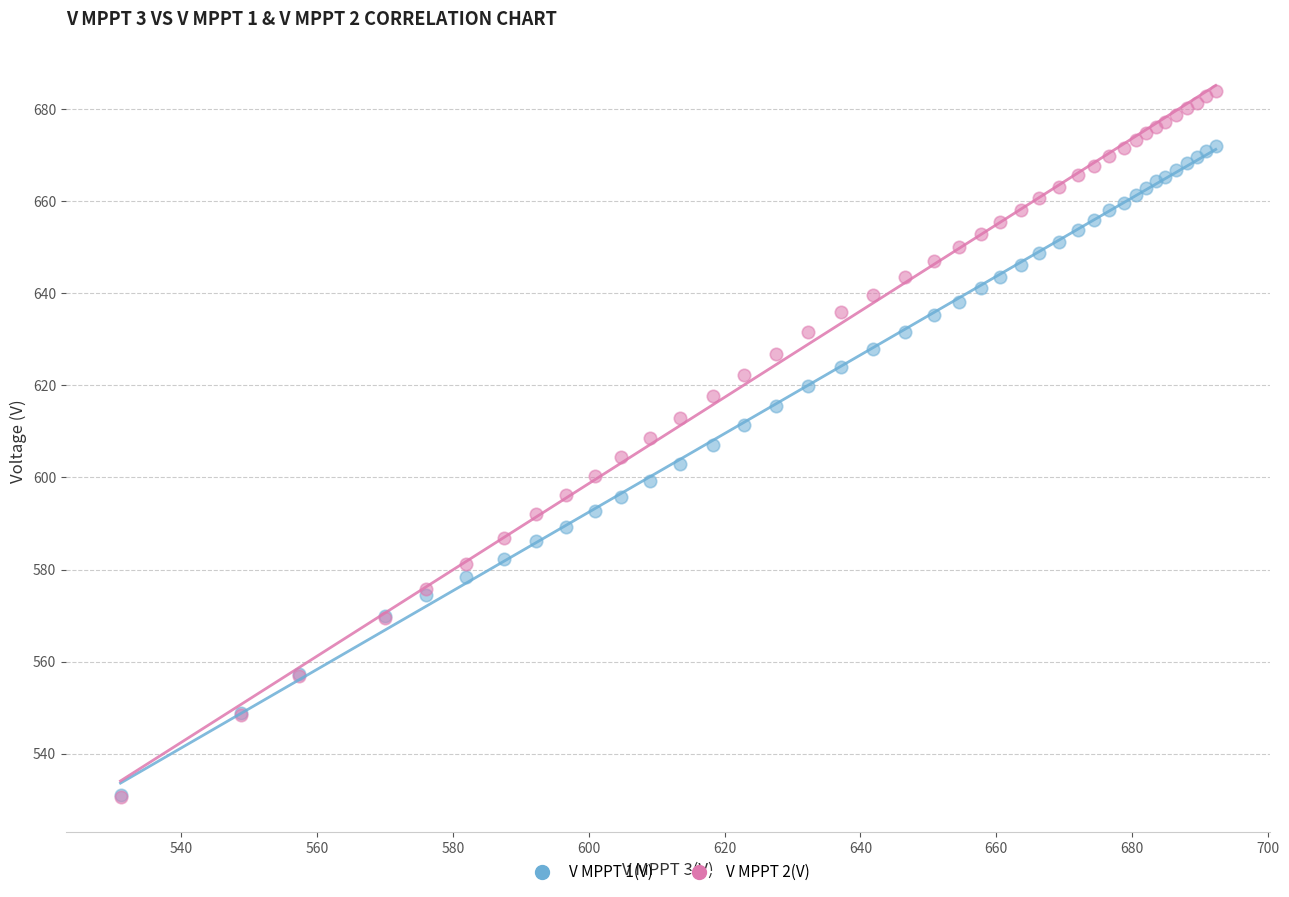

Which series contains the highest Y value?

V MPPT 2(V)